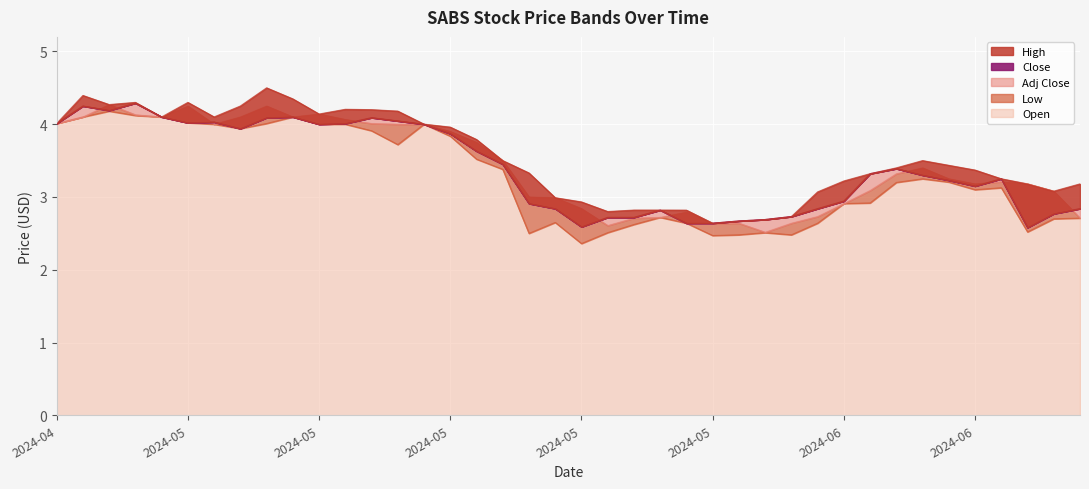

Between 2024-04-29 and 2024-05-24, which series saw the biggest shift?

Low